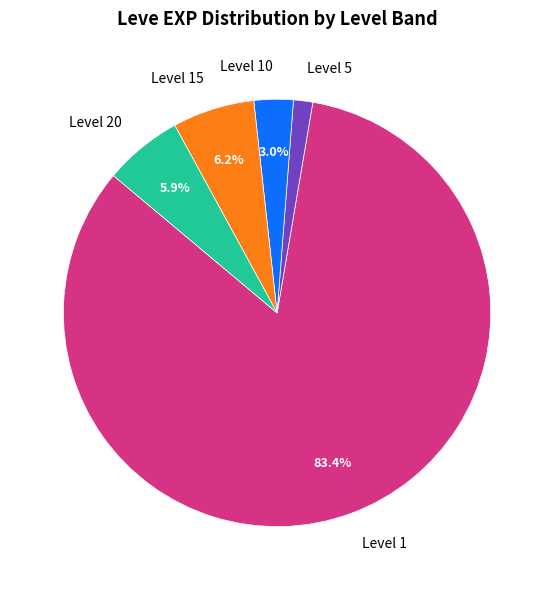

Which has a higher value, Level 20 or Level 1?

Level 1